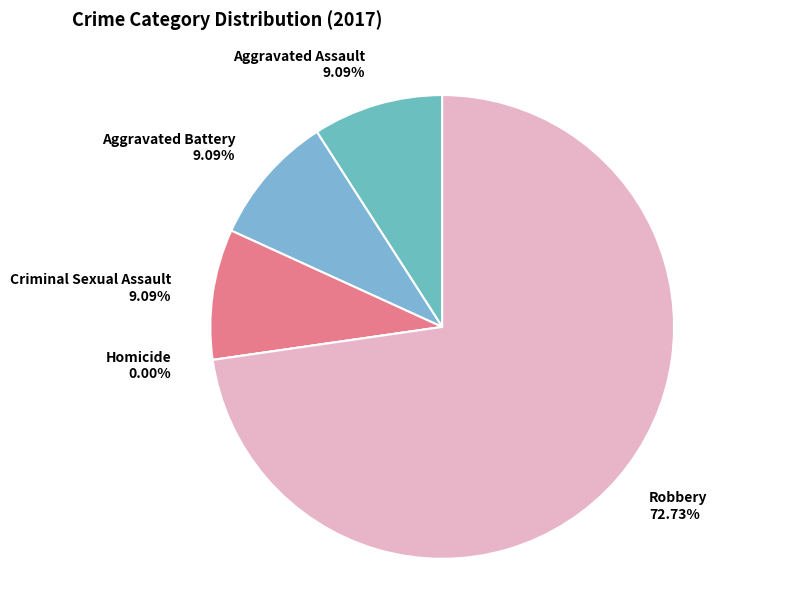

True or false: Criminal Sexual Assault accounts for 1% of the total.

False